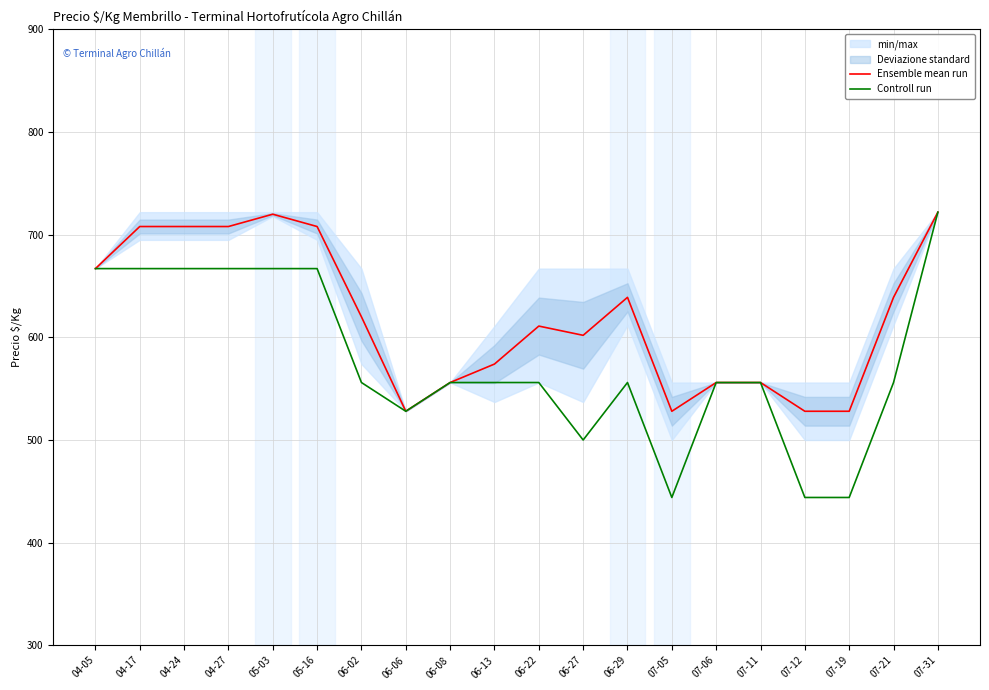

True or false: Ensemble mean run and Controll run intersect in this chart.

False